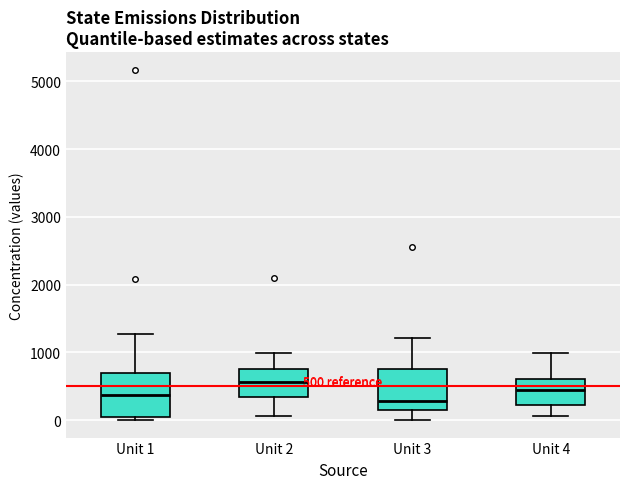

Which box's median line is the highest?

Unit 2